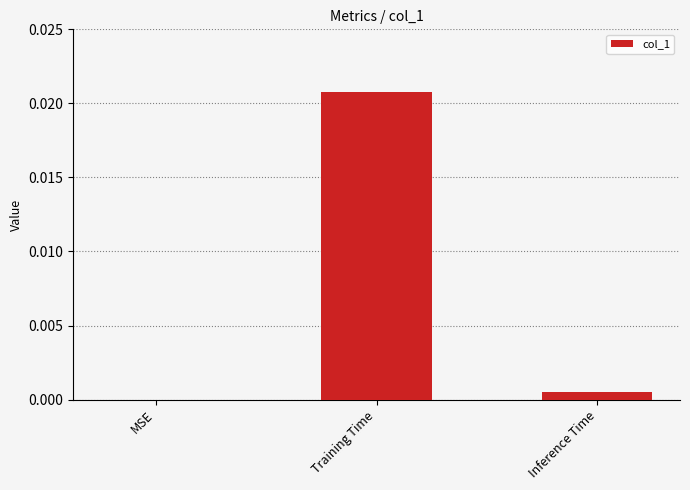

True or false: the data shows 0.0 at Training Time.

True